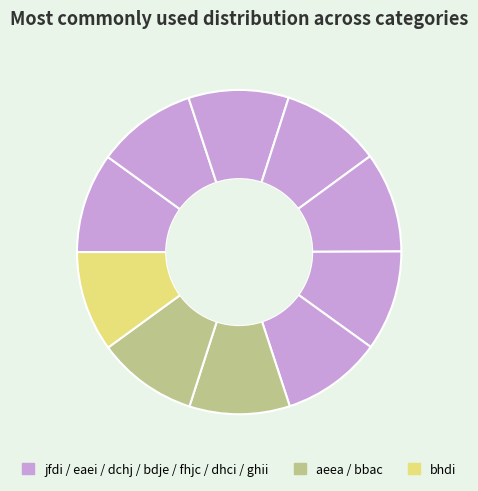

How many slices are in this pie chart?

10